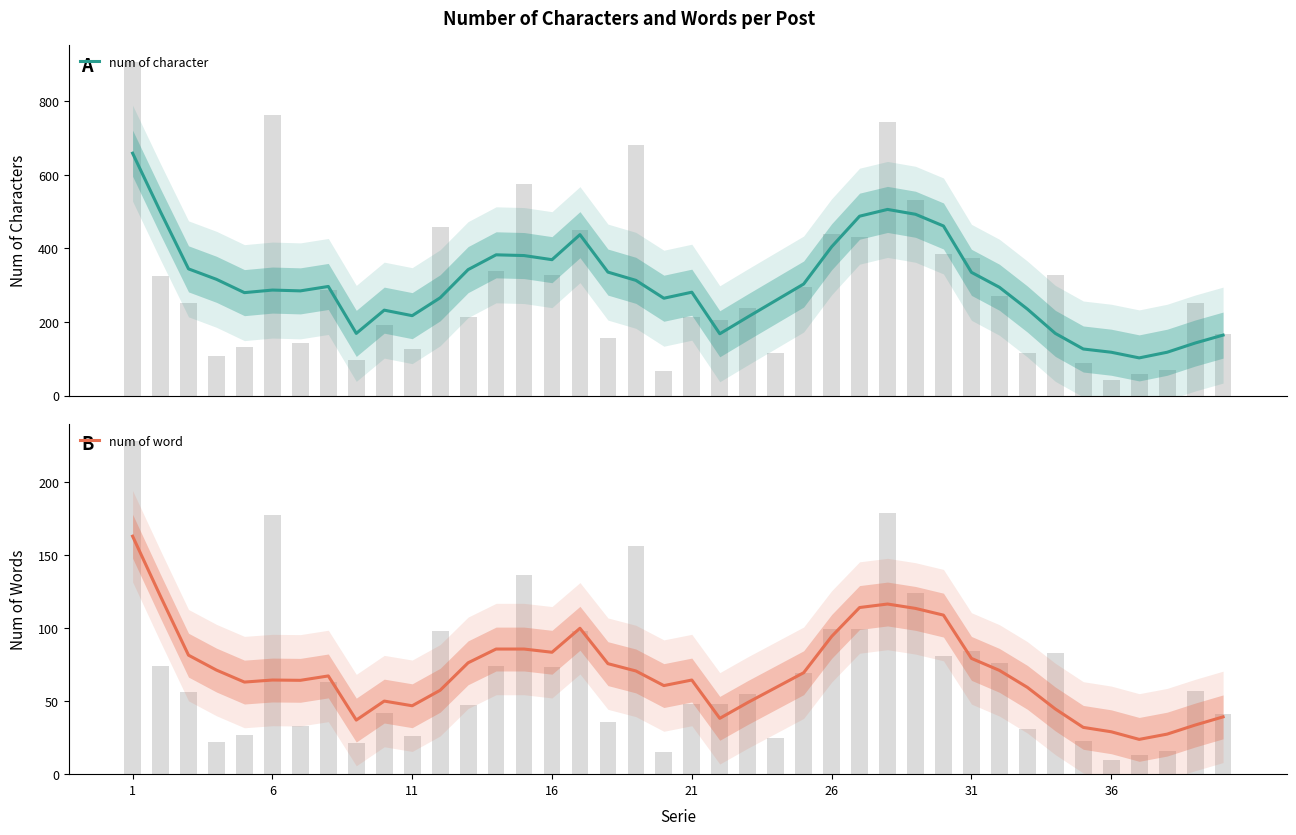

How many categories are shown in the chart?

40